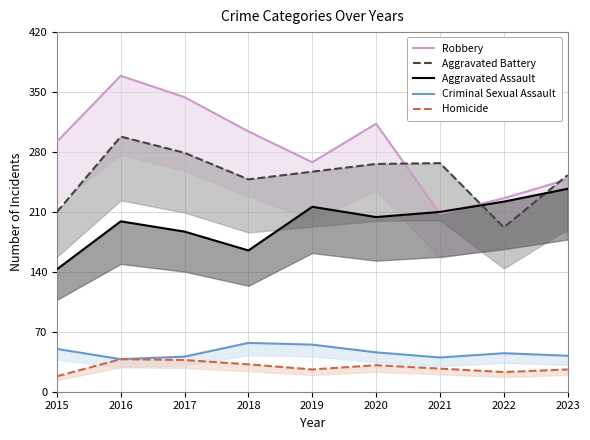

Which series has the largest range (max minus min)?

Robbery